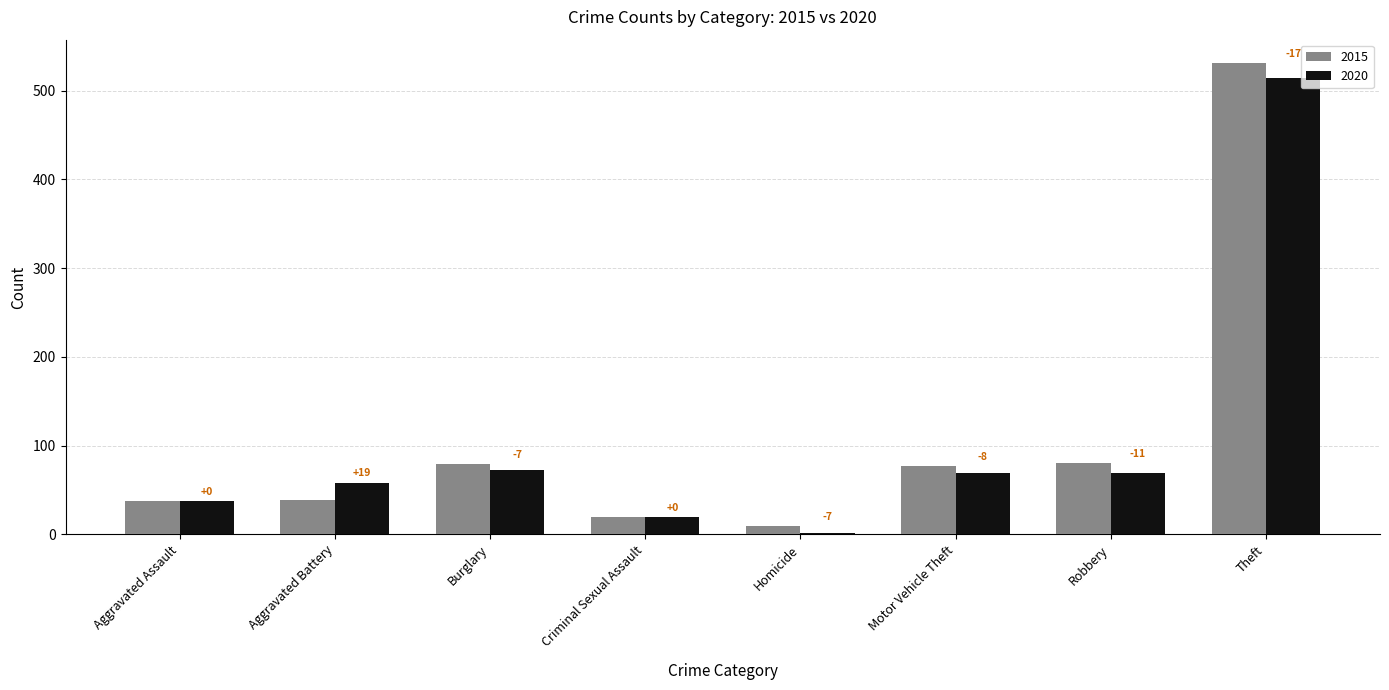

Reading right to left, what are all the values shown in this chart?

2015: 531	80	77	9	19	79	39	37
2020: 514	69	69	2	19	72	58	37